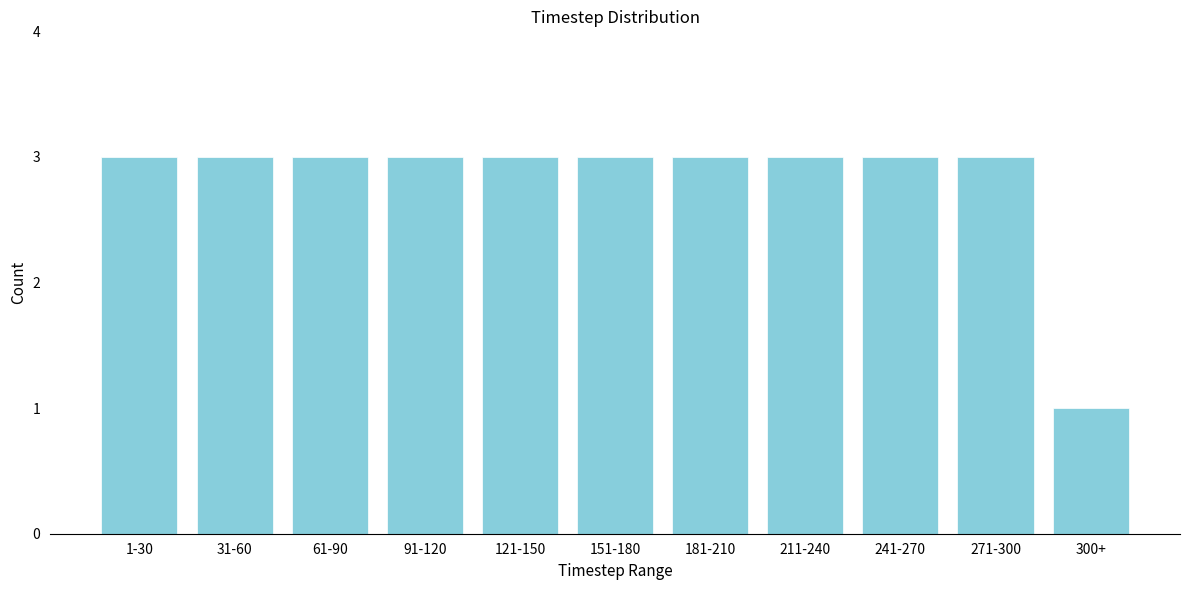

Reading right to left, what are all the values shown in this chart?

1	3	3	3	3	3	3	3	3	3	3